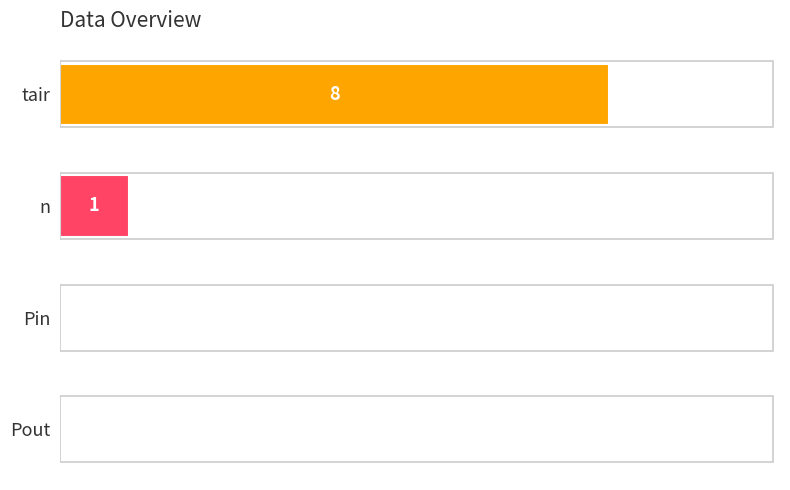

At which label is the value closest to 4?

n